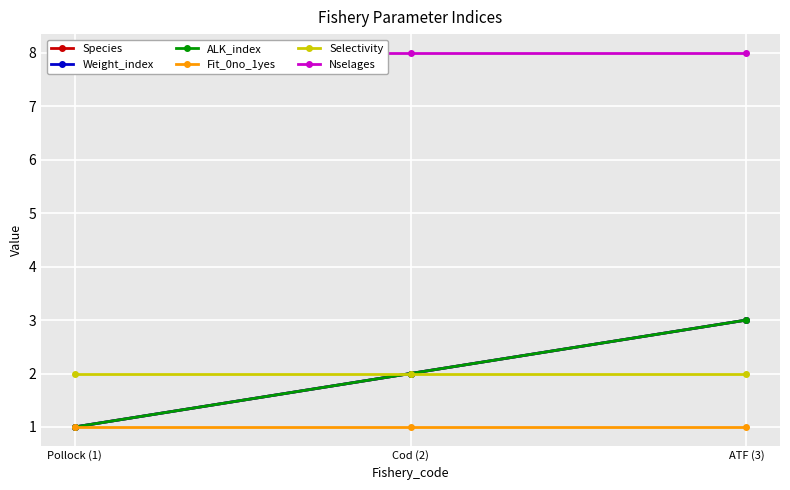

What value does the Species series have at Cod (2)?

2